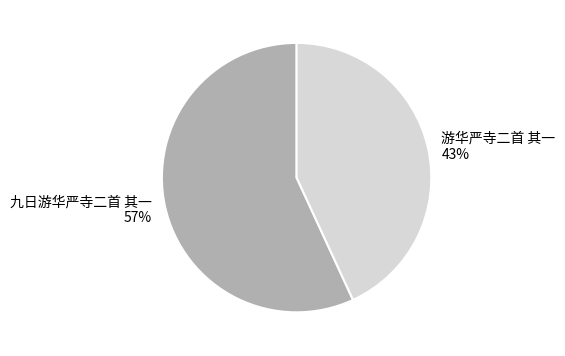

True or false: 九日游华严寺二首 其一 accounts for 57% of the total.

True